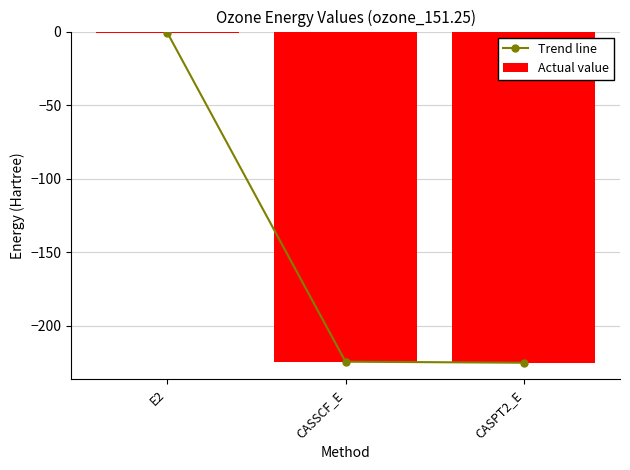

Is the value of Actual value at CASSCF_E greater than the value of Trend line at CASSCF_E?

No